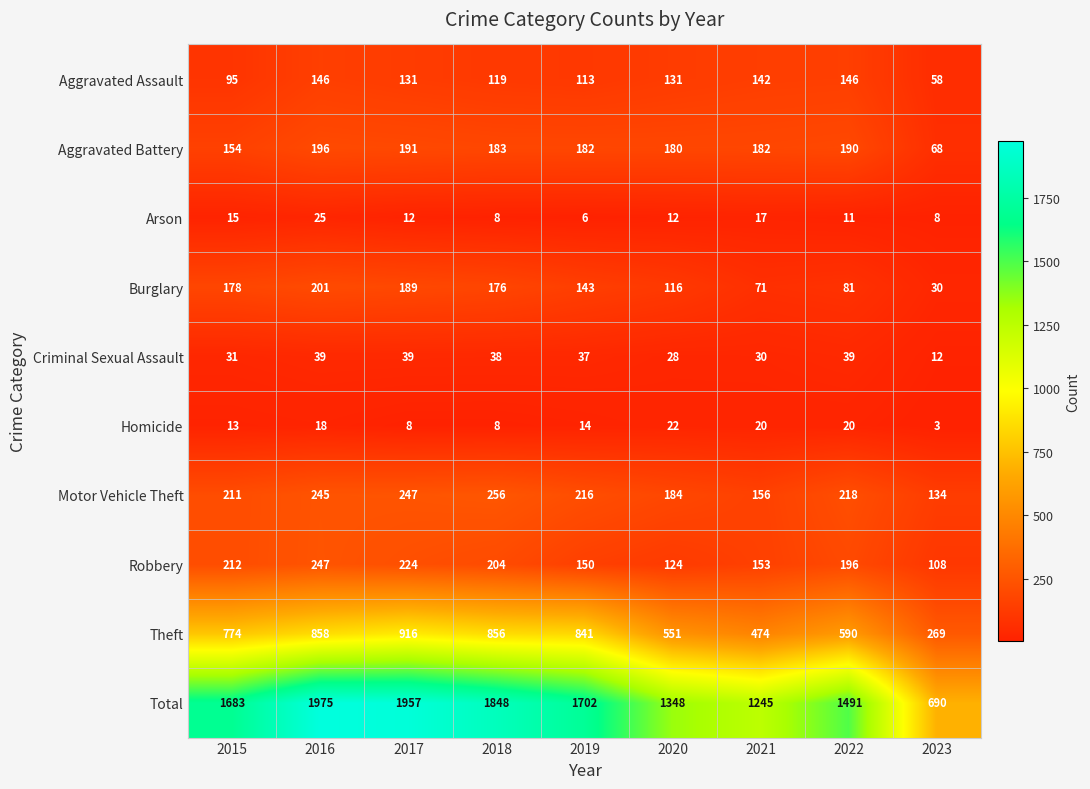

True or false: Aggravated Battery has a value of 292 at 2019.

False